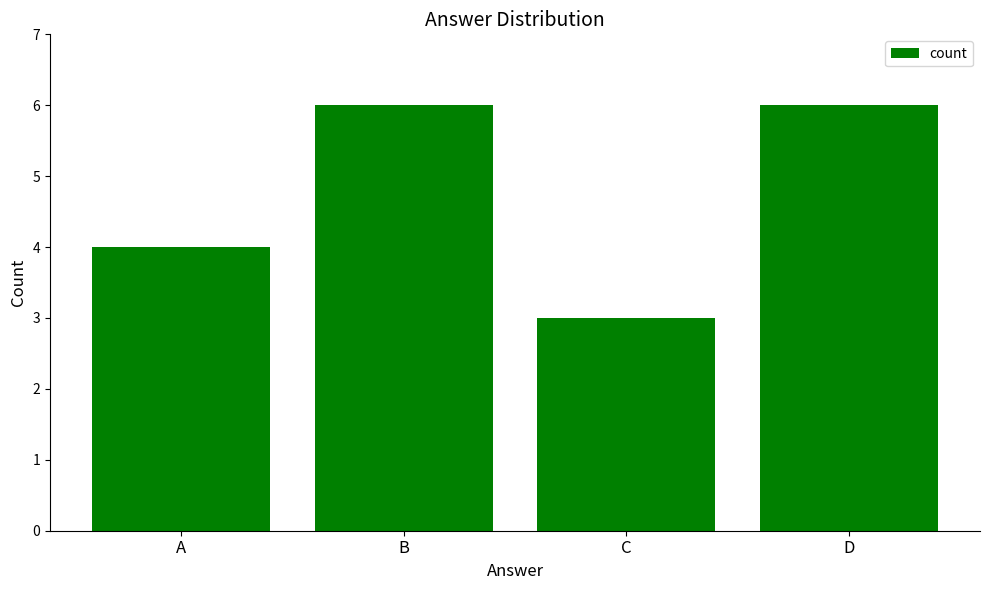

What is the ratio of the value at D to the value at C?

2.0